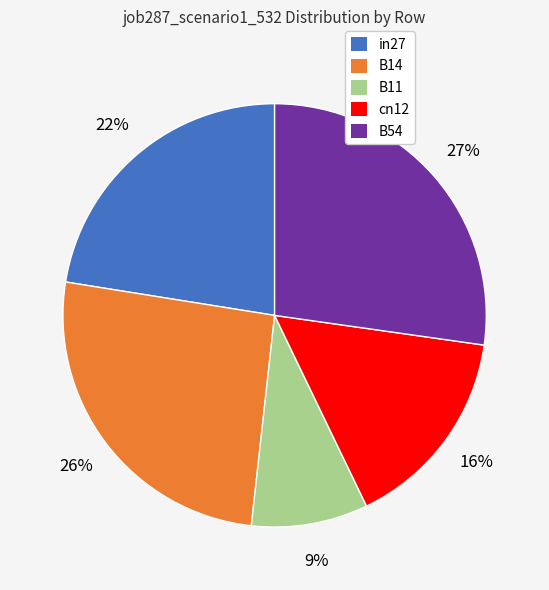

To the nearest percent, what is the average slice percentage?

20%